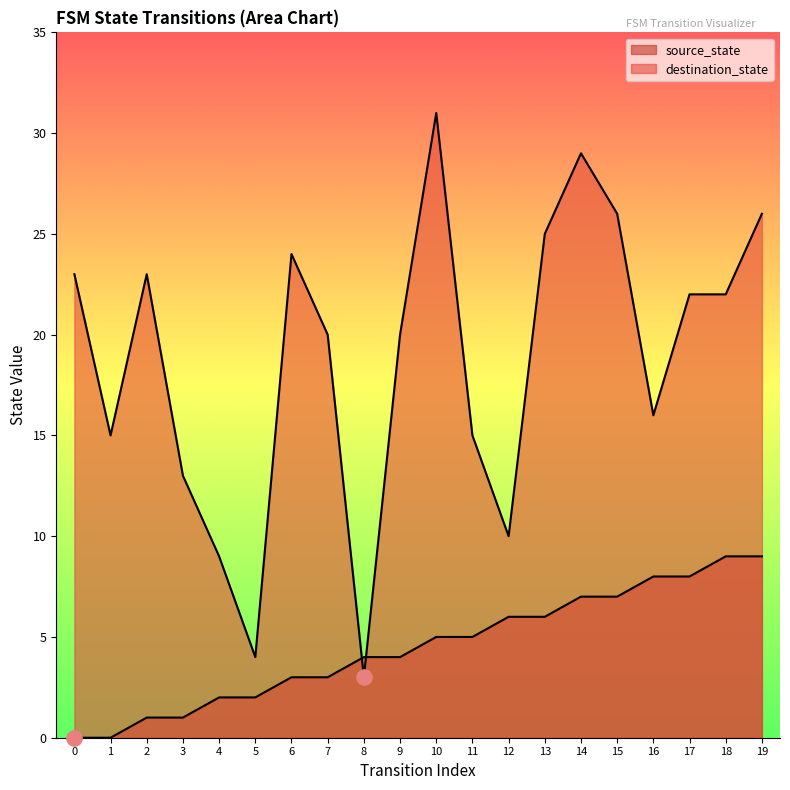

Which series has the widest spread of Y values?

destination_state